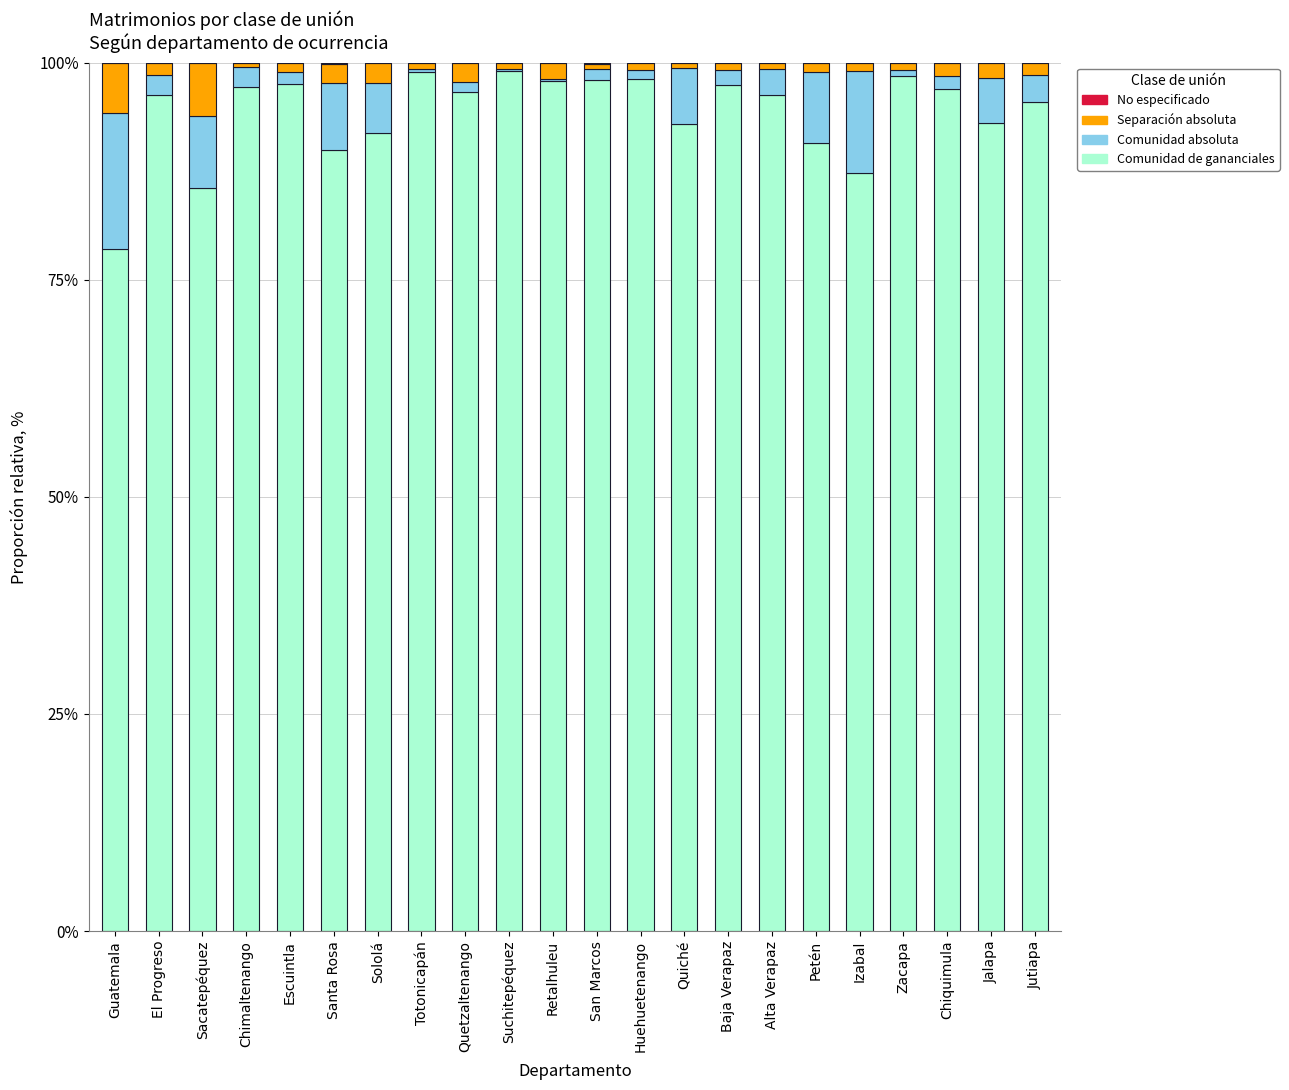

Is it true that Comunidad de gananciales equals 98.4 at Zacapa?

True